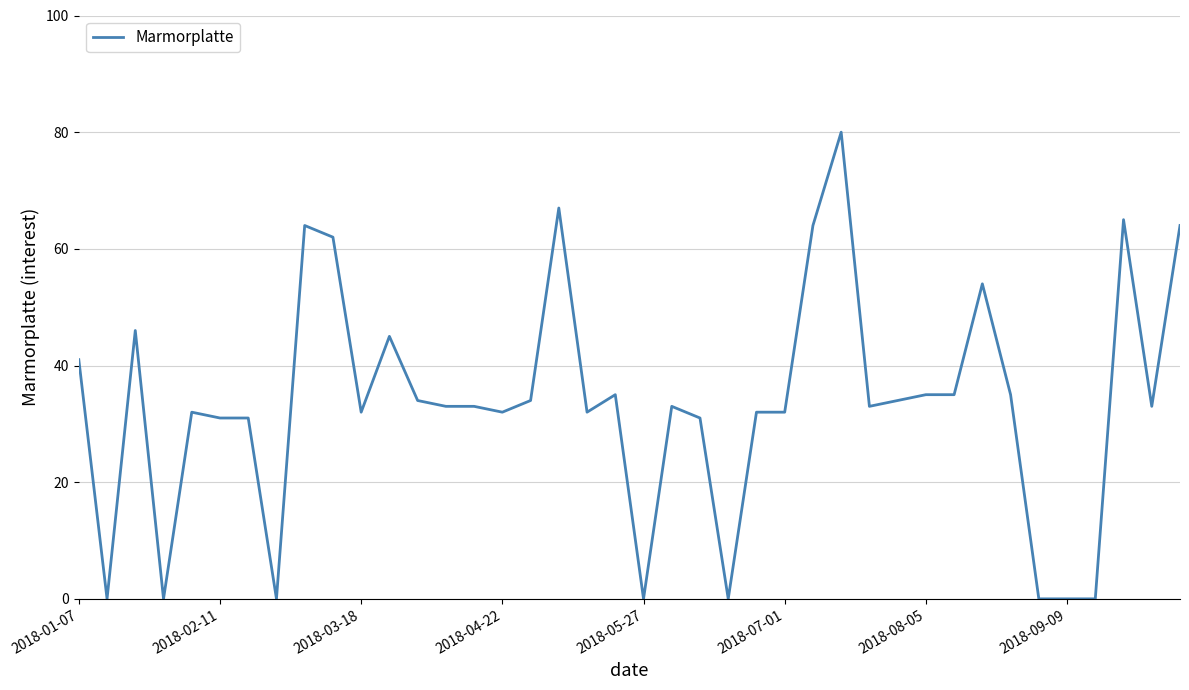

What is the maximum value shown in the chart?

80